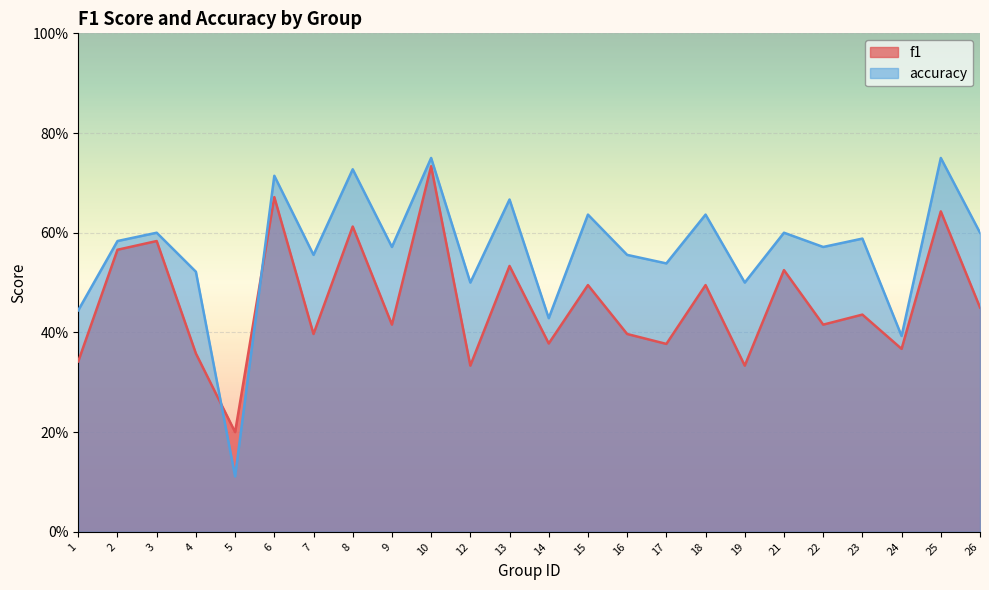

What is the value of the accuracy point at the 23rd from the left?

0.8